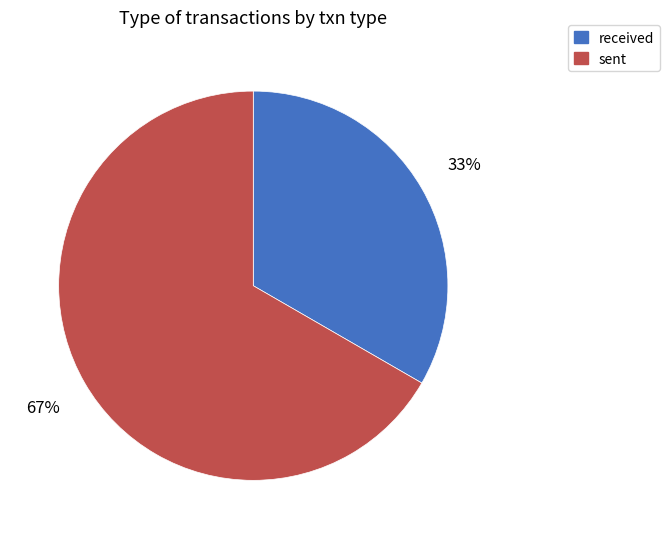

True or false: sent accounts for 60% of the total.

False